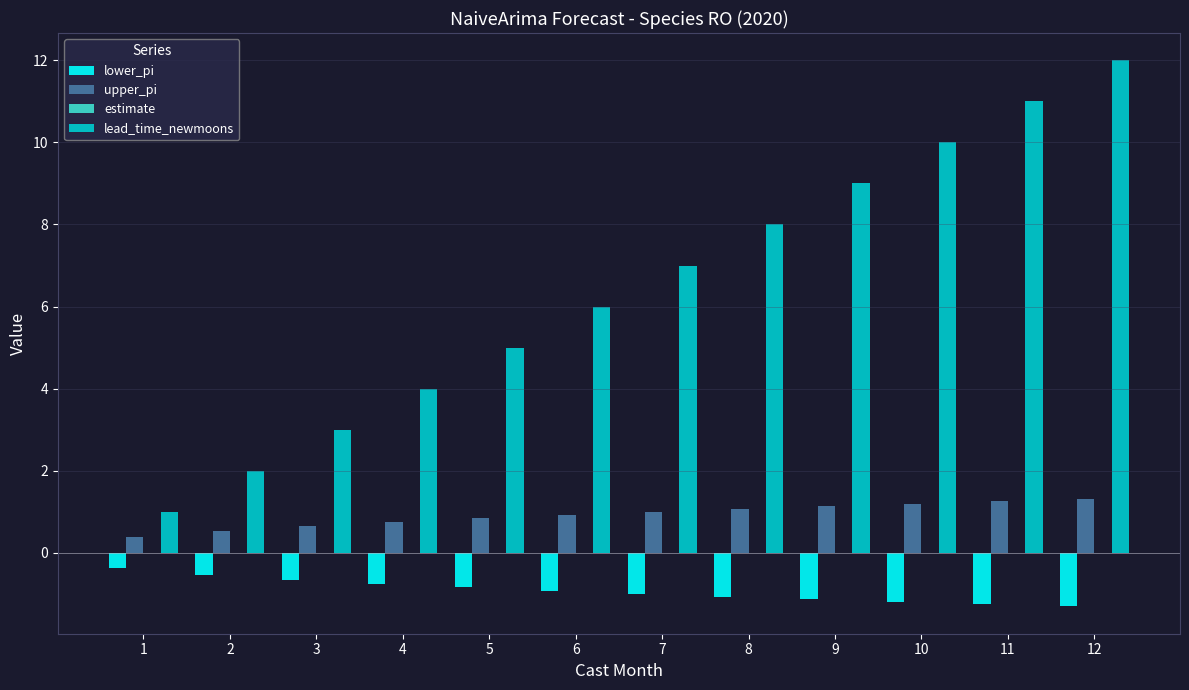

What is the highest value of the upper_pi series?

1.3